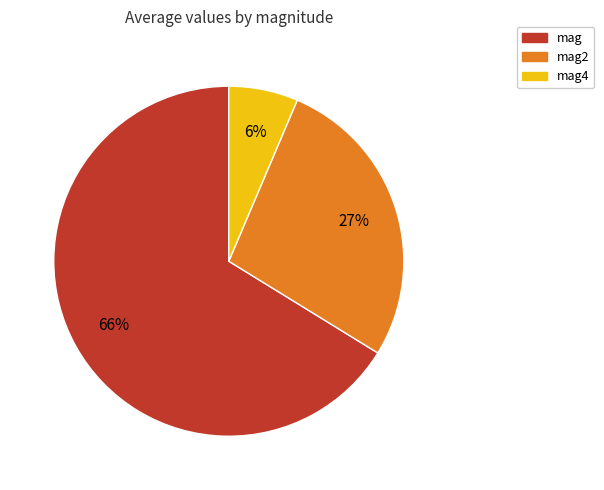

Combined, do mag4 and mag2 account for over 50%?

No